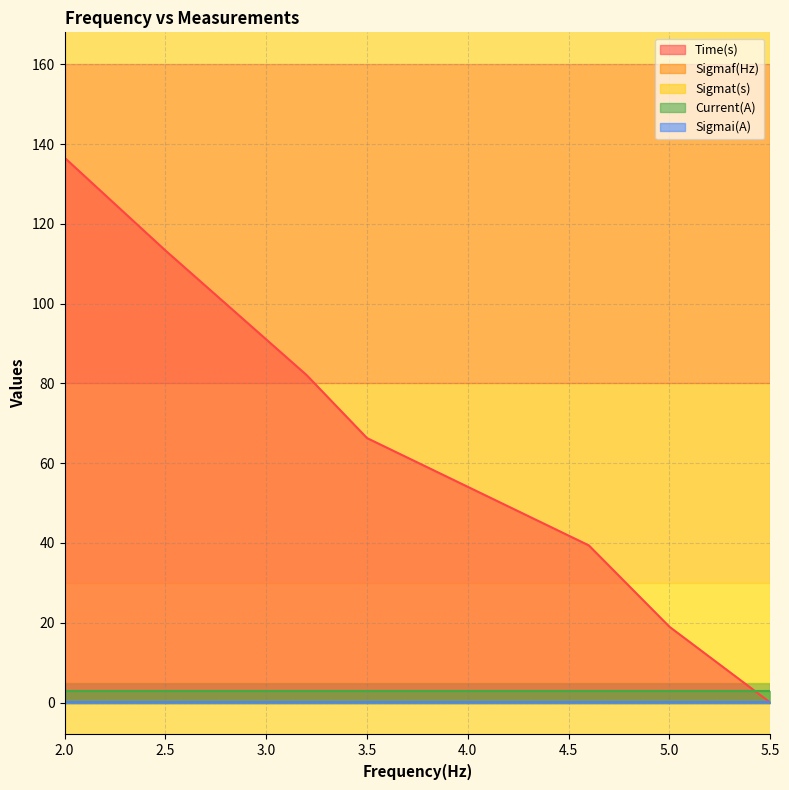

True or false: Time(s) and Sigmai(A) intersect in this chart.

True